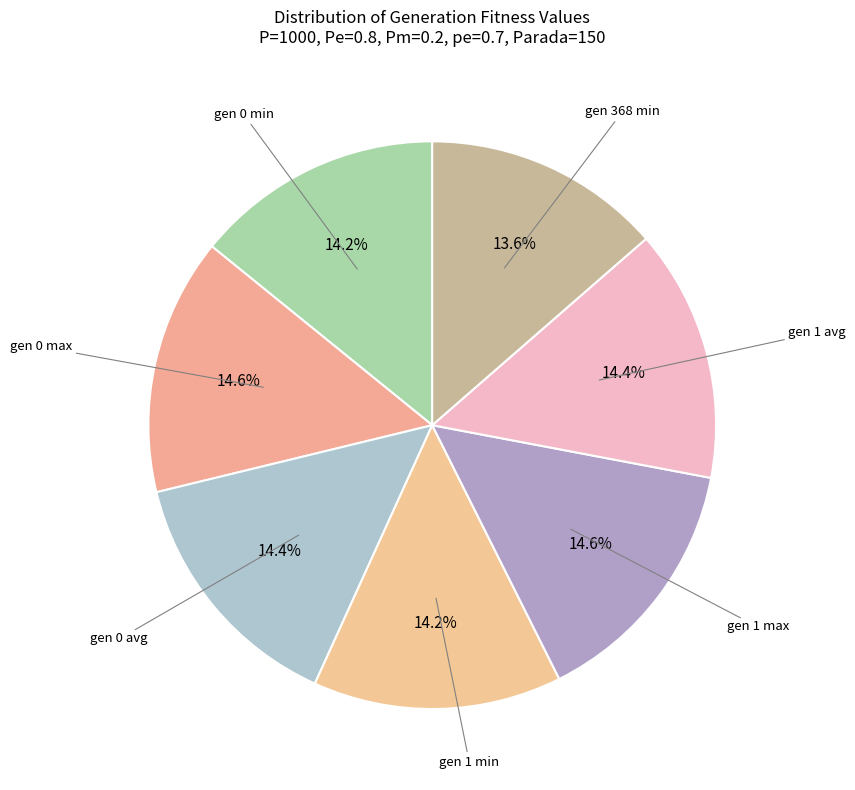

Count the number of slices in the pie.

7